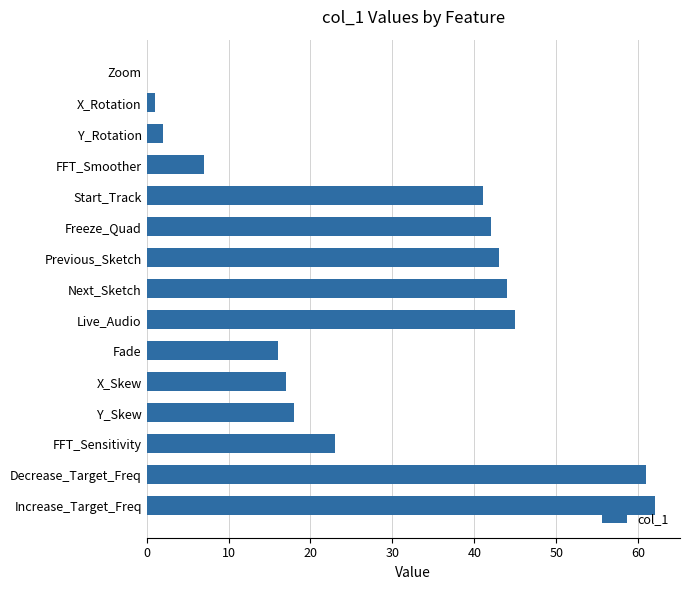

At which label is the value closest to 31?

FFT_Sensitivity